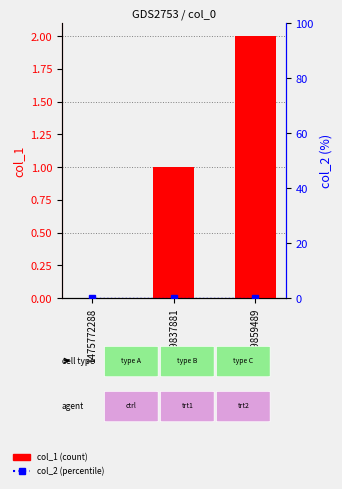

Is the value of col_2 (percentile) at 1475772288 greater than the value of col_1 (count) at 1479859489?

No